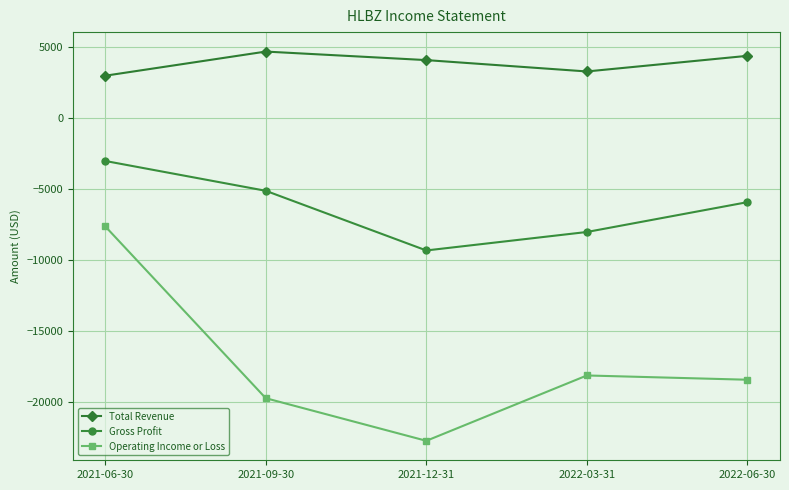

List the series in order of their overall mean, lowest first.

Operating Income or Loss, Gross Profit, Total Revenue